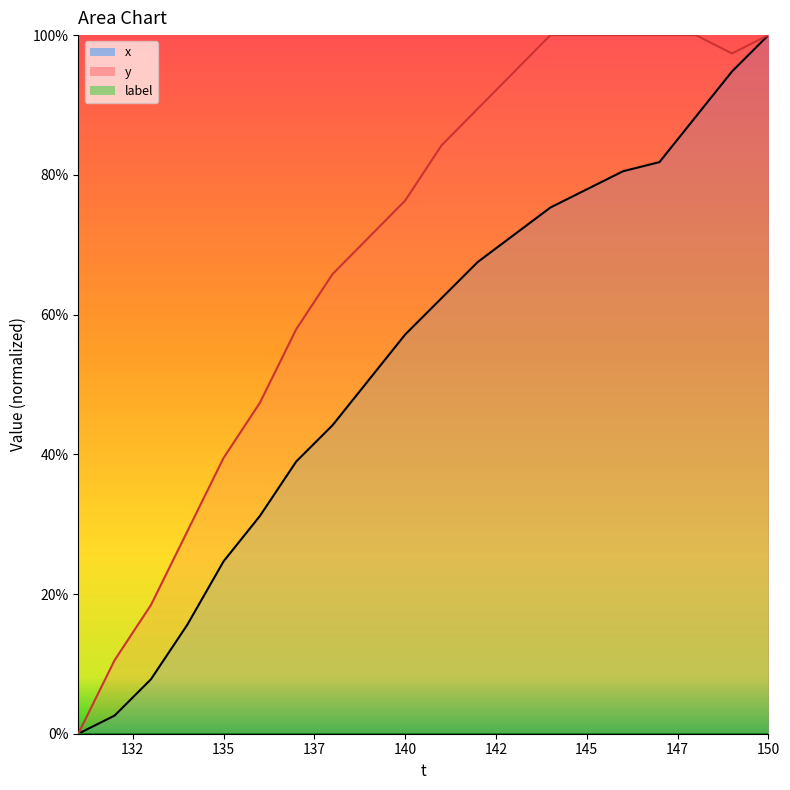

What is the maximum value for x?

100.0